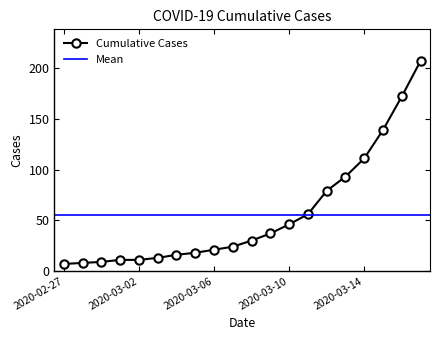

What is the sum of the values at 2020-03-04 and 2020-03-03?

29